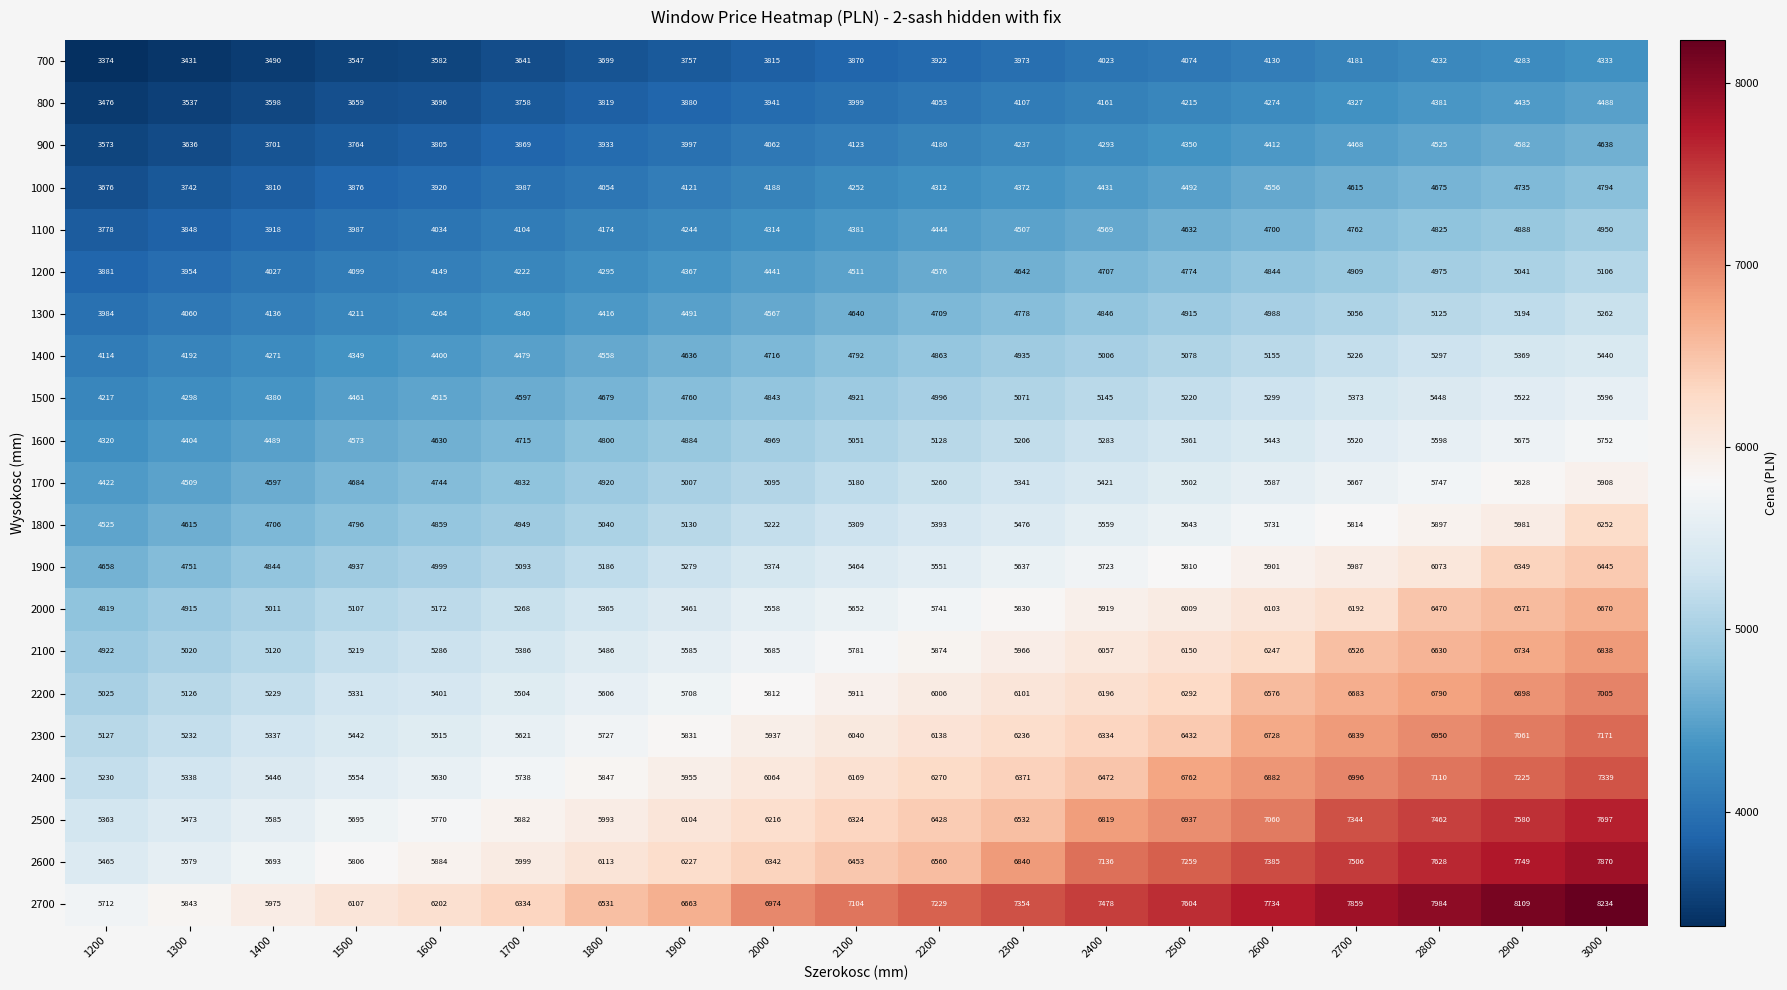

At how many categories does at least one series exceed 5905?

17